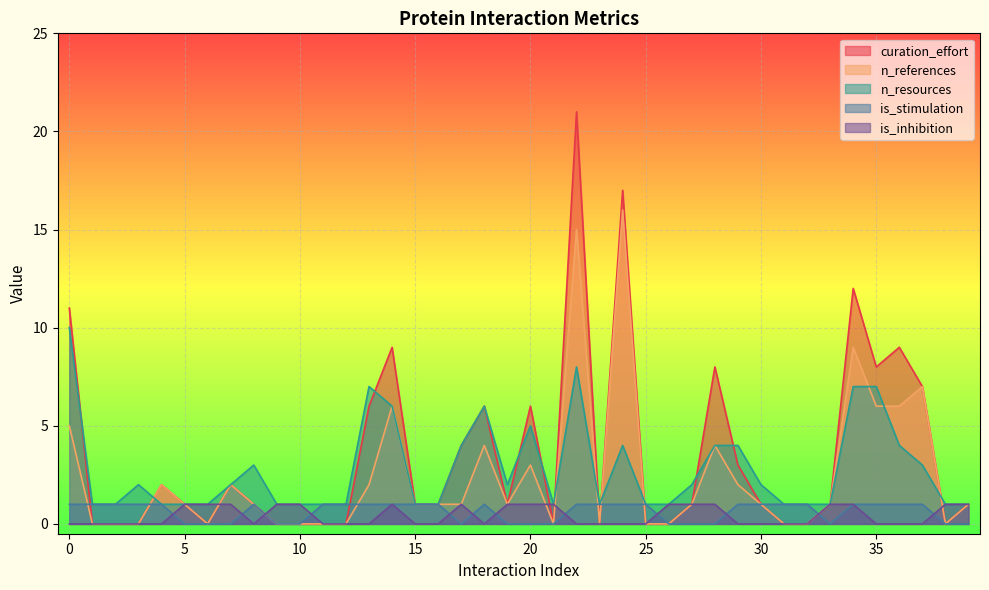

Is the value of n_references at 21 greater than the value of is_inhibition at 30?

No